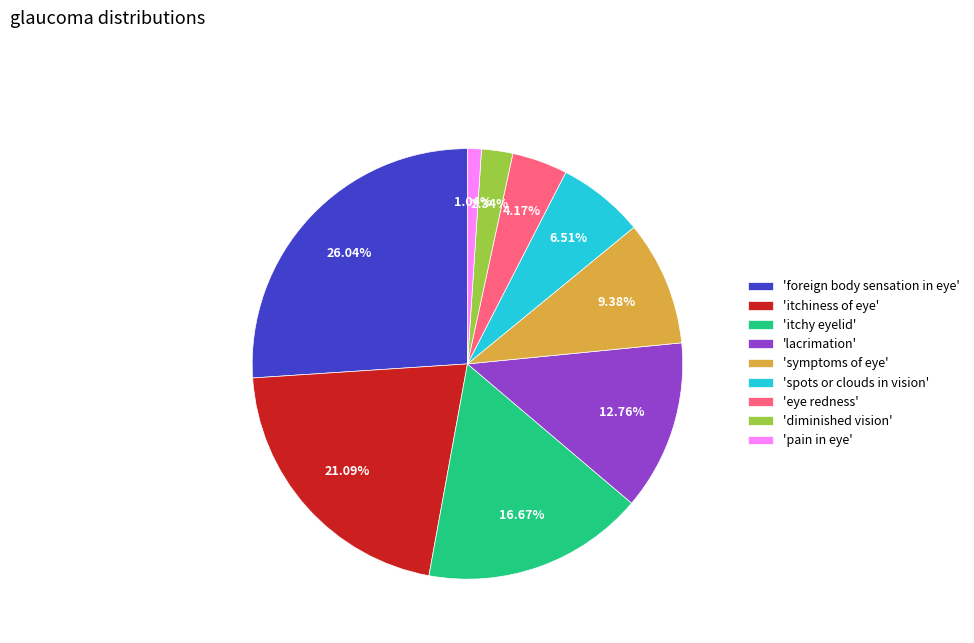

Which has a higher value, 'symptoms of eye' or 'spots or clouds in vision'?

'symptoms of eye'